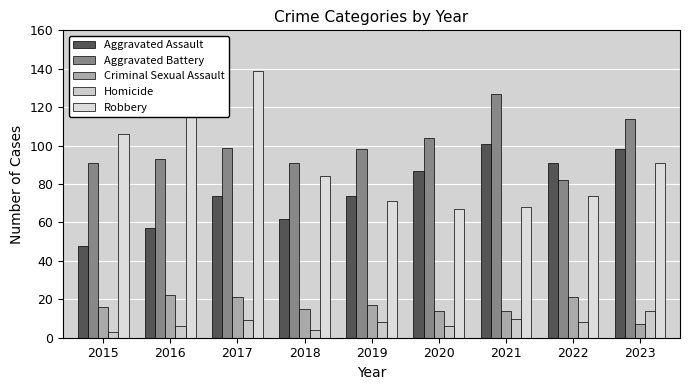

What is the spread (max minus min) of values at 2023?

107